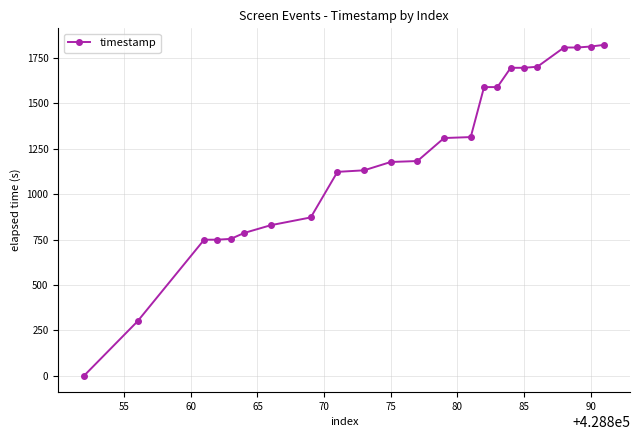

What is the sum of all values?

27808.3